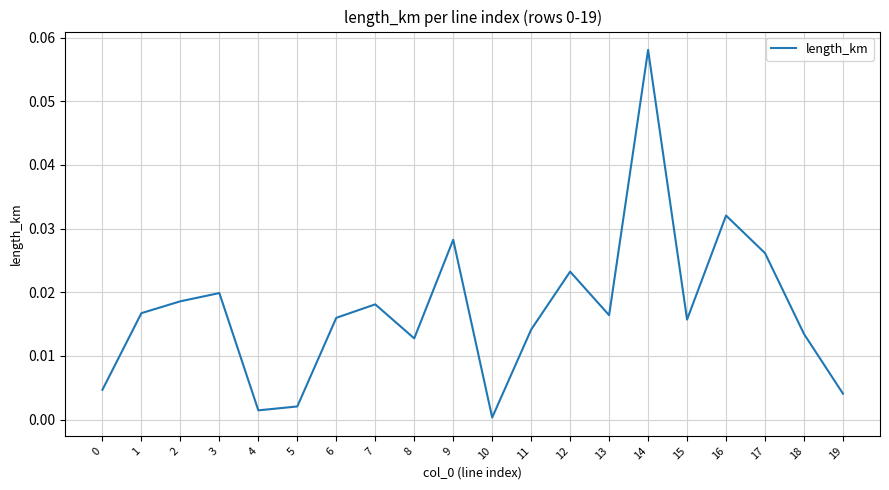

Between 9 and 19, which is larger?

9